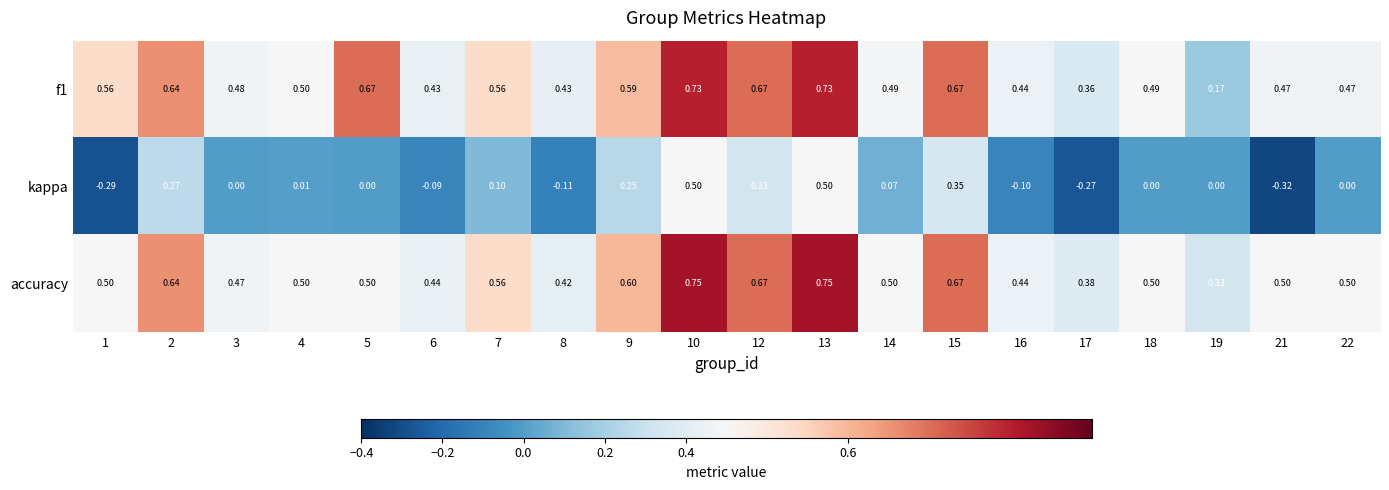

Between 17 and 22, which series saw the biggest shift?

kappa